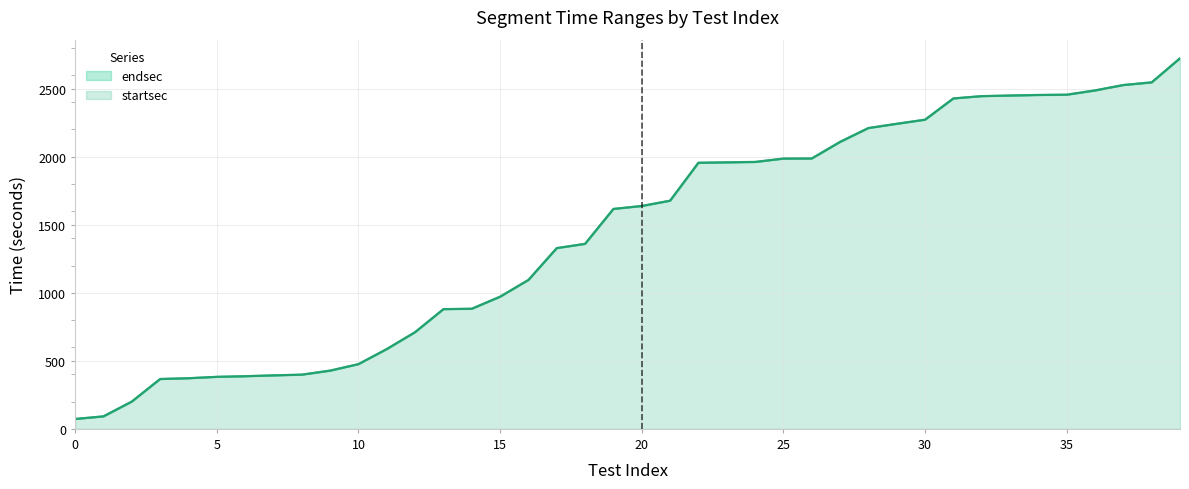

The endsec series shows 429.0 at 9. True or false?

True